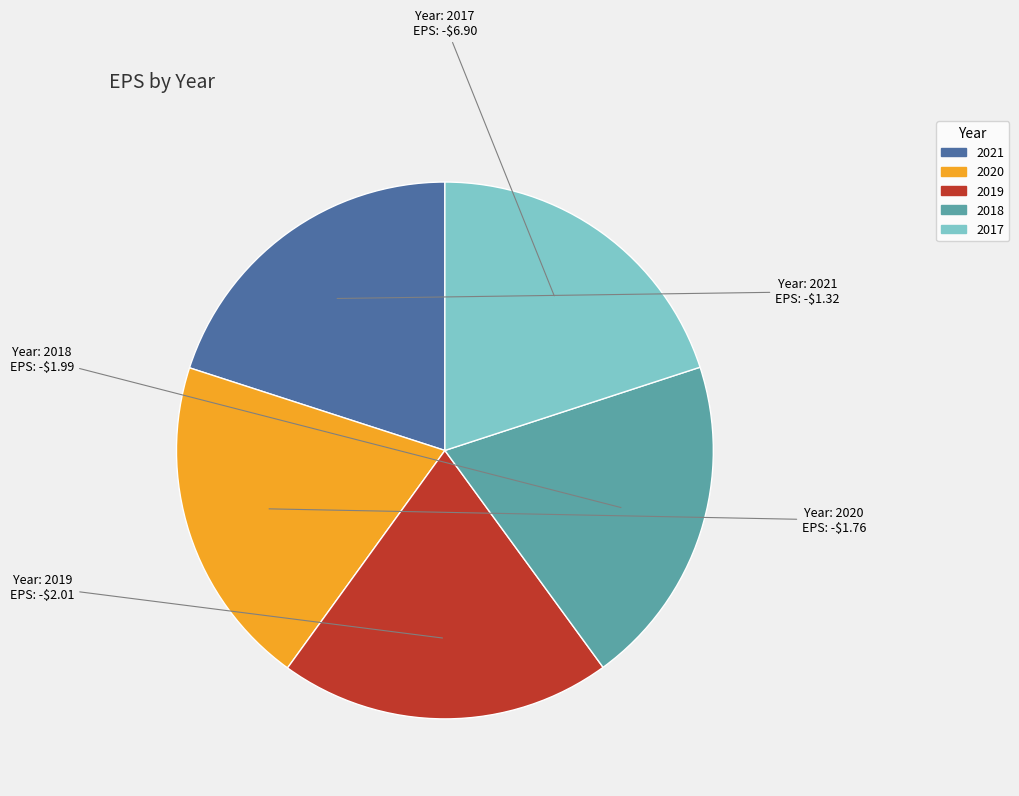

What is the ratio of the value at 2020 to the value at 2021?

1.0